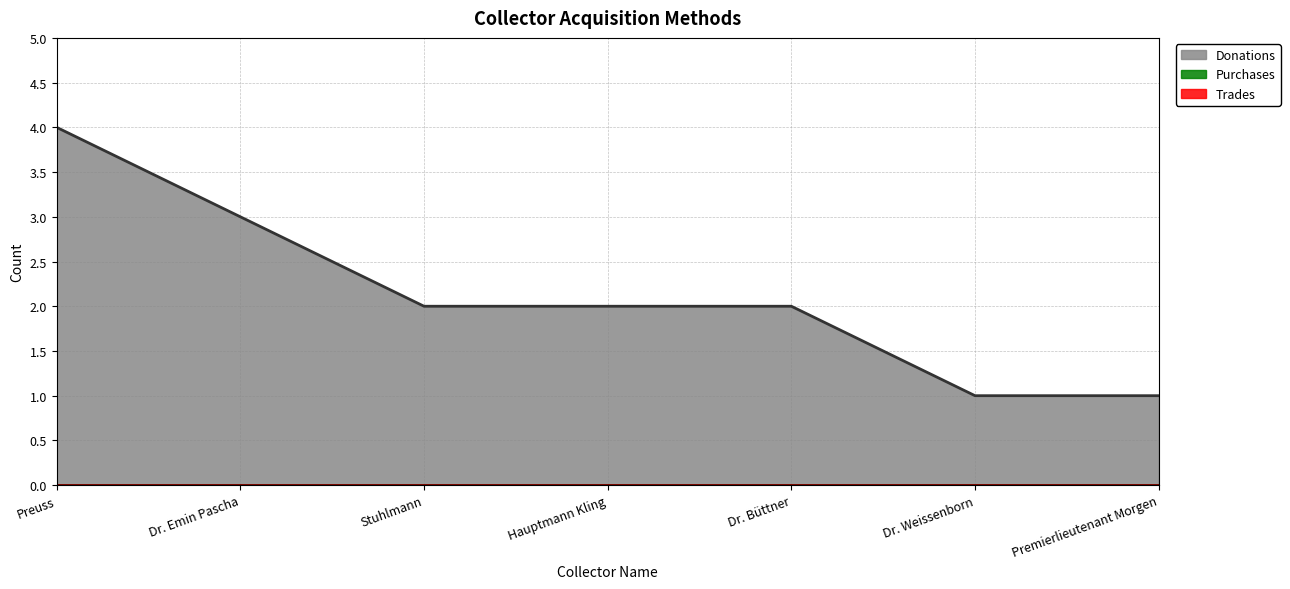

What are all the series names shown in the legend?

Donations, Purchases, Trades